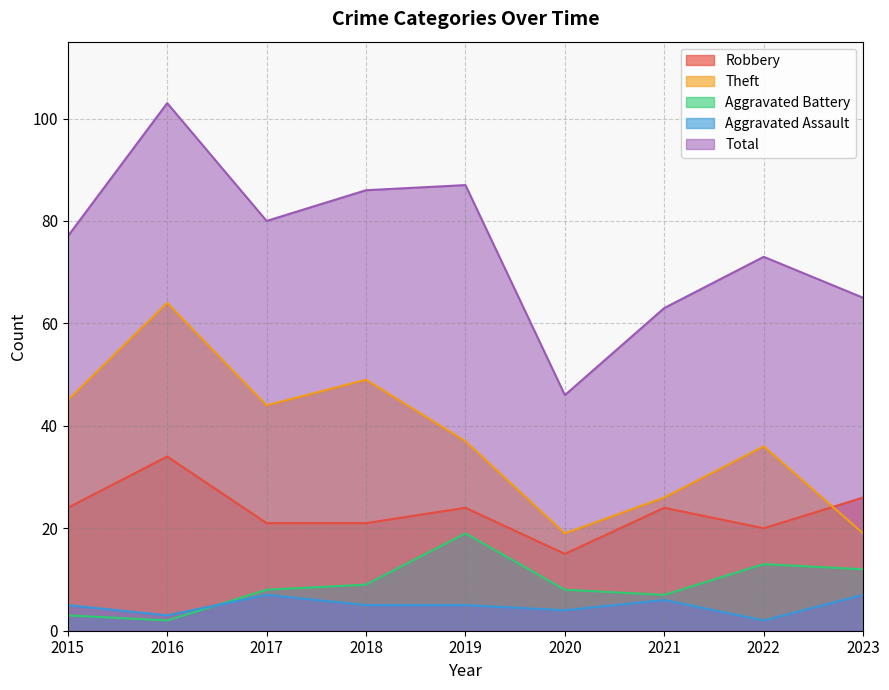

What are all the series names shown in the legend?

Robbery, Theft, Aggravated Battery, Aggravated Assault, Total